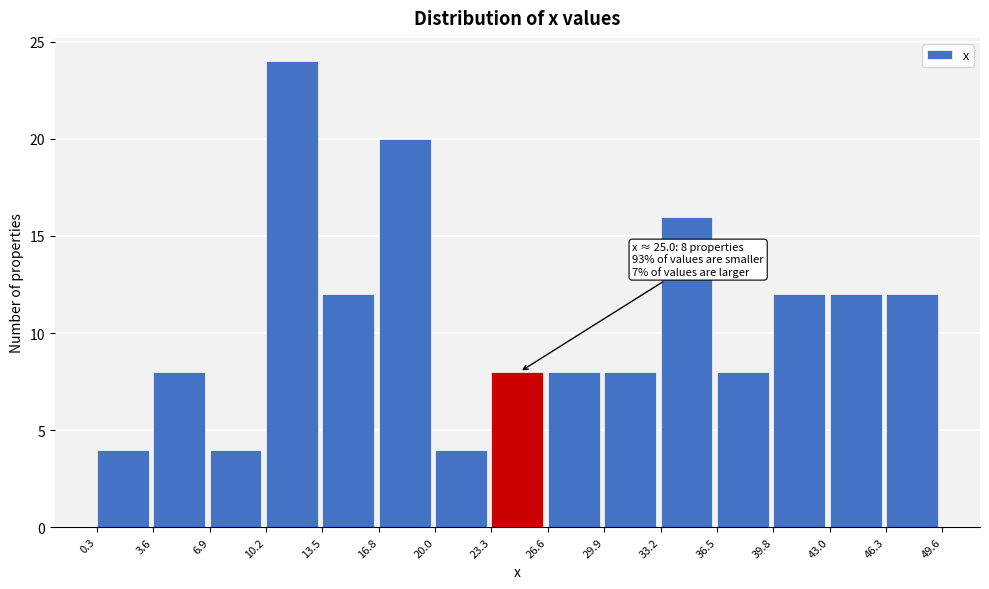

Which range on the x-axis has the tallest bar?

10.2 to 13.5